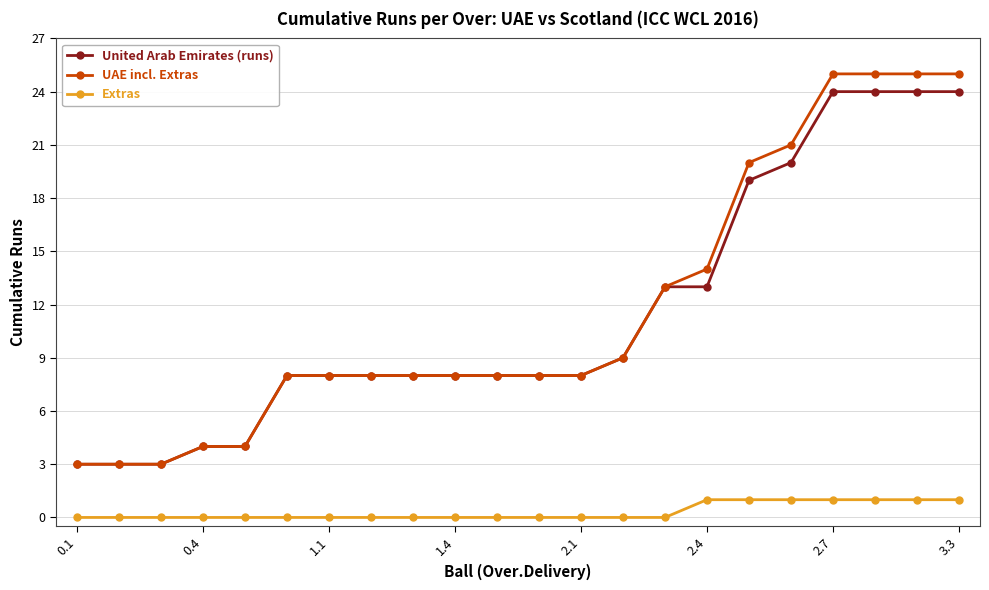

Which series has the largest range (max minus min)?

UAE incl. Extras